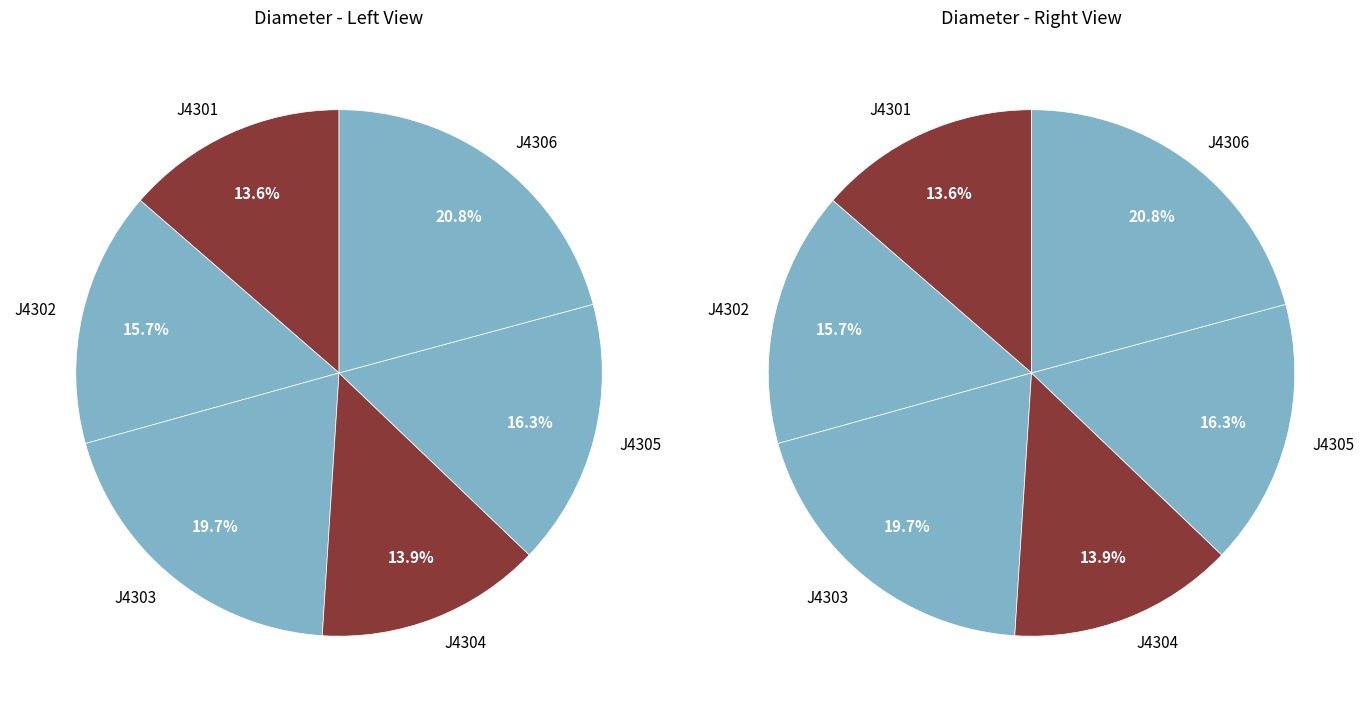

Which slice is the smallest?

J4301